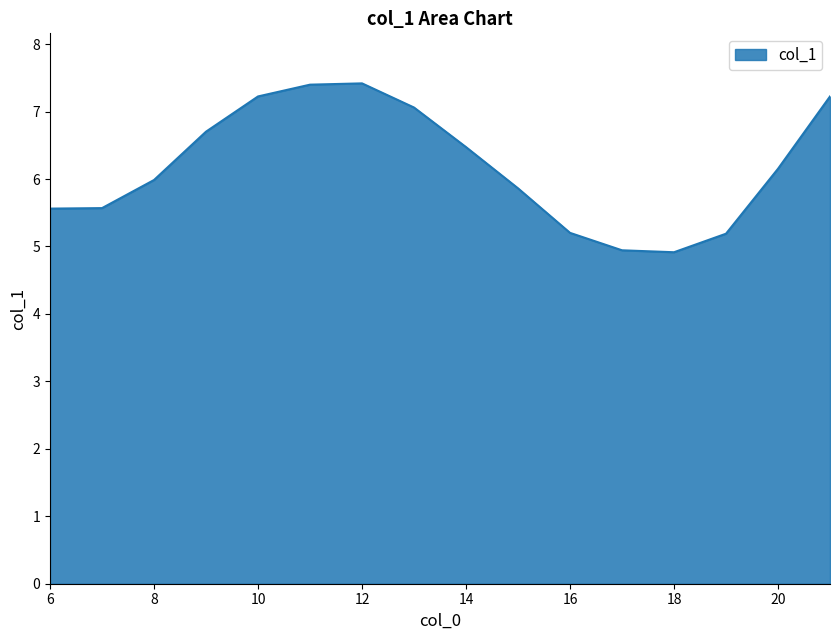

What is the difference between the maximum and minimum values?

2.5